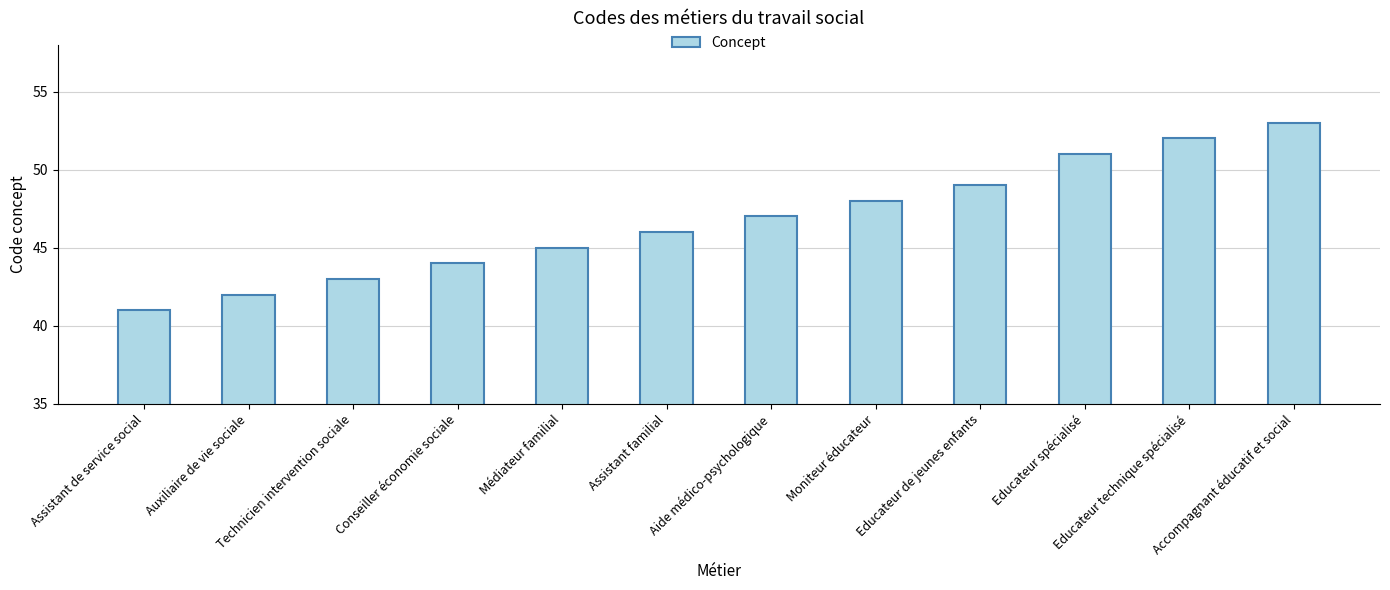

At which category does the chart reach its minimum across all series?

Assistant de service social